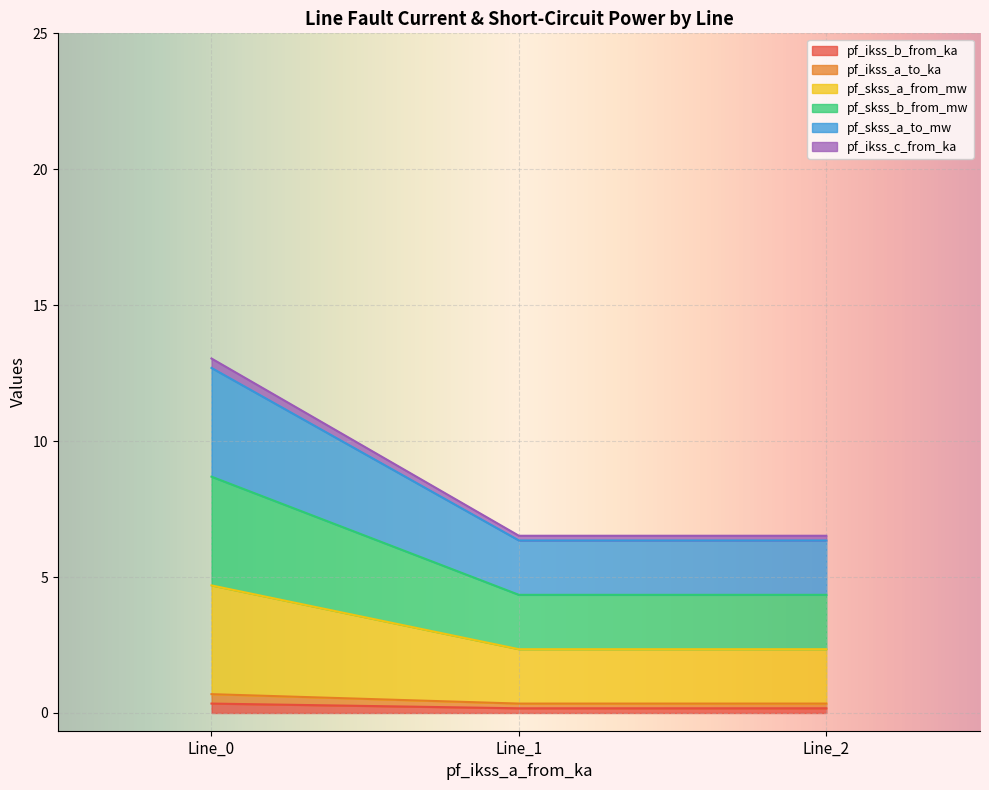

The pf_skss_b_from_mw series shows 2.9 at Line_1. True or false?

False